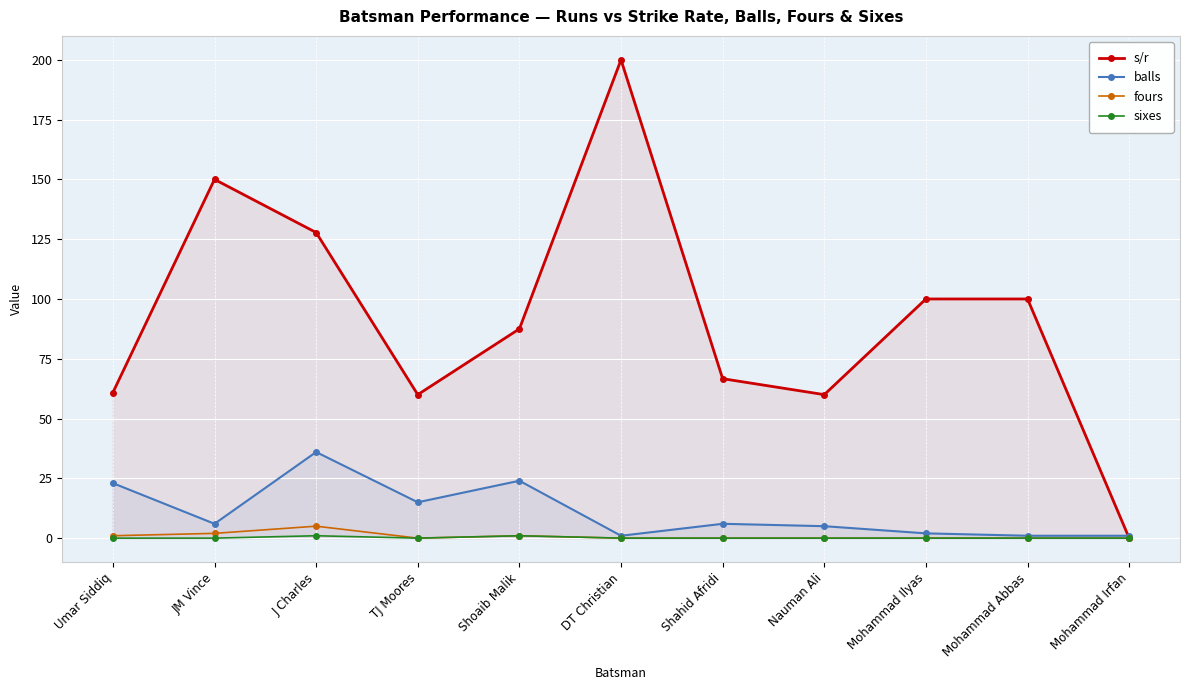

At which label does sixes reach its minimum?

Umar Siddiq